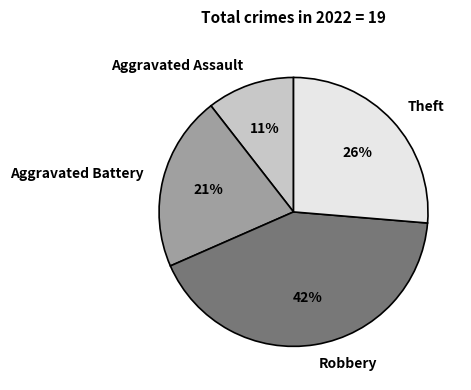

To the nearest percent, what is the combined percentage of Aggravated Assault and Robbery?

53%